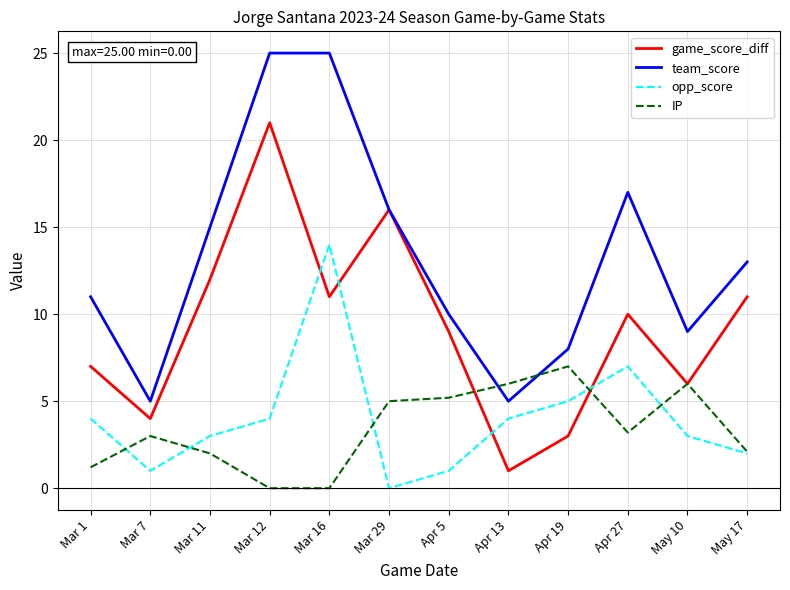

What is the total value across all series at May 10?

24.0